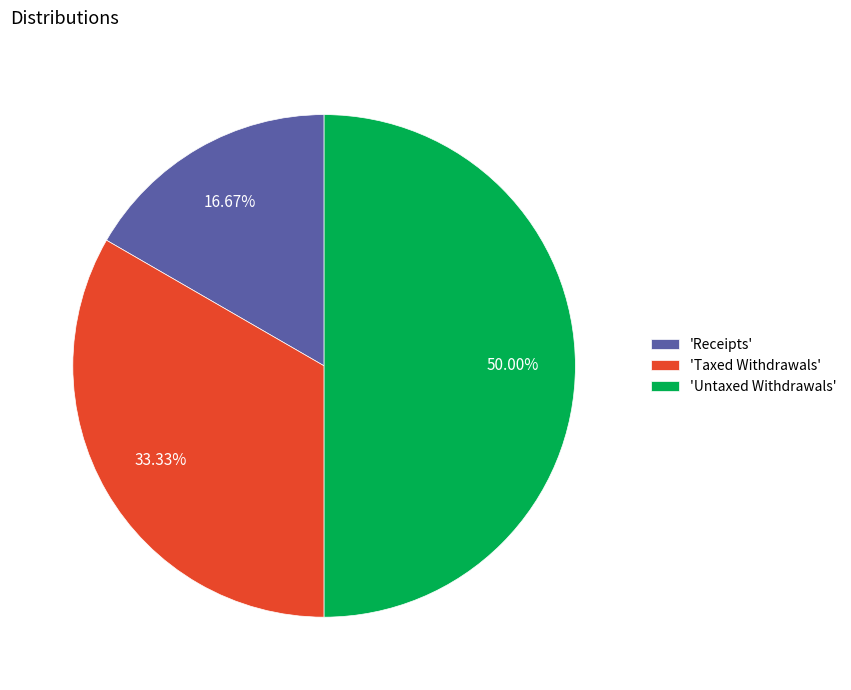

Approximately how many times larger is the value at 'Taxed Withdrawals' compared to 'Receipts'?

2.0